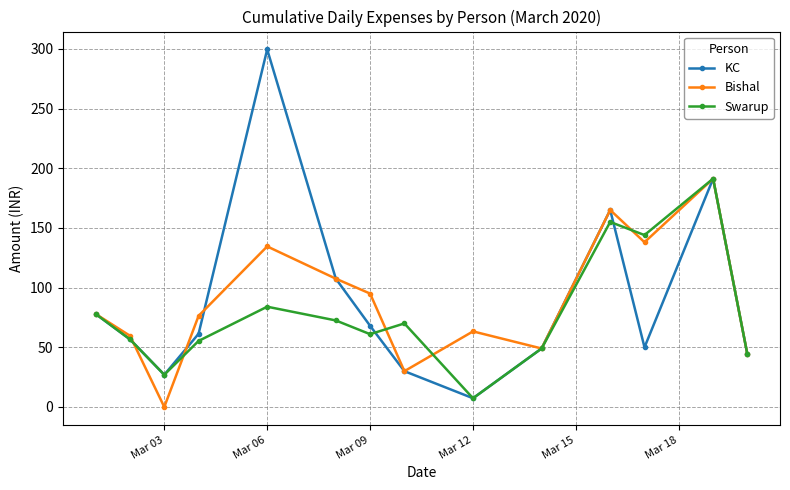

Which series has the largest range (max minus min)?

KC